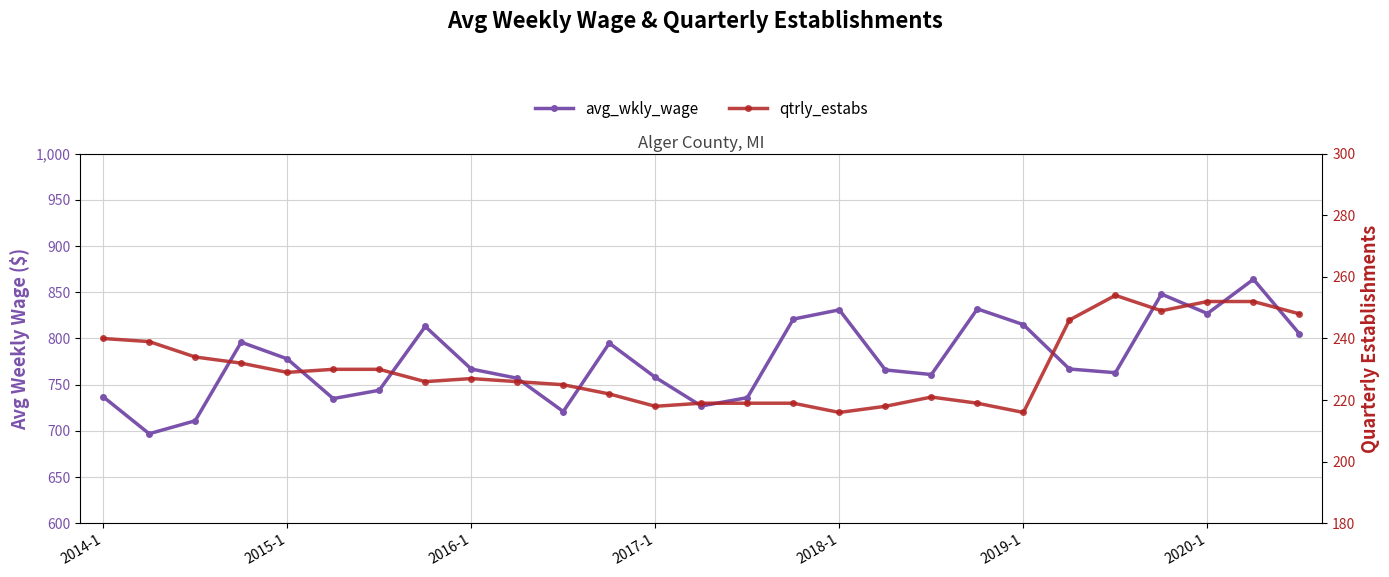

How many values in the avg_wkly_wage series exceed 767?

12